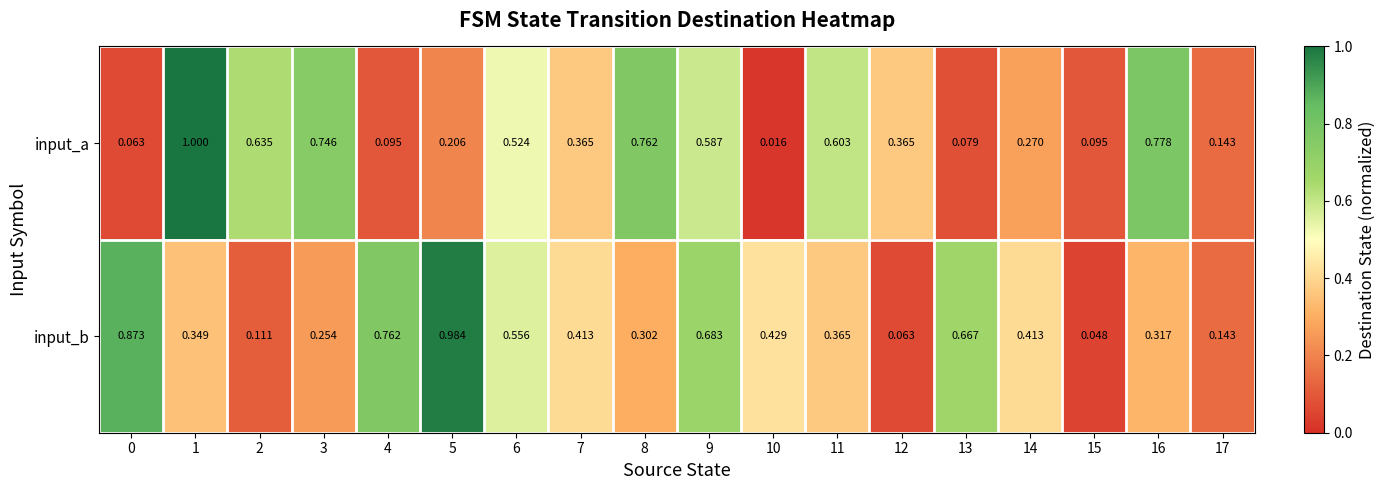

Which series has the largest total across all categories?

input_b